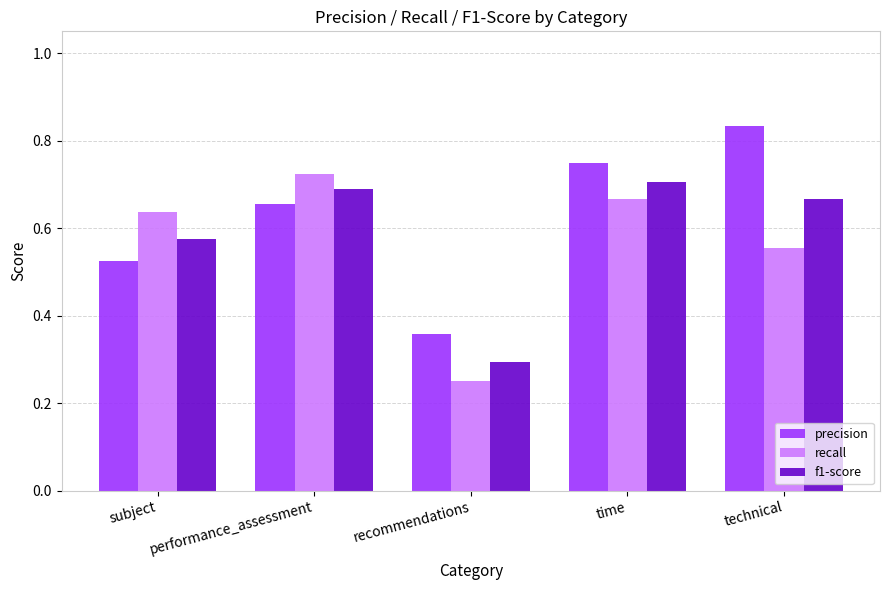

Are the bars grouped side by side (vs. stacked)?

Yes